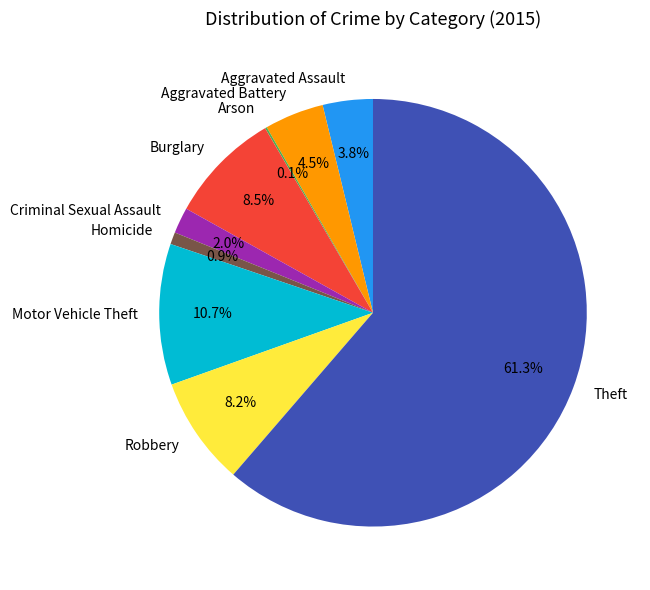

Combined, do Motor Vehicle Theft and Burglary account for over 50%?

No